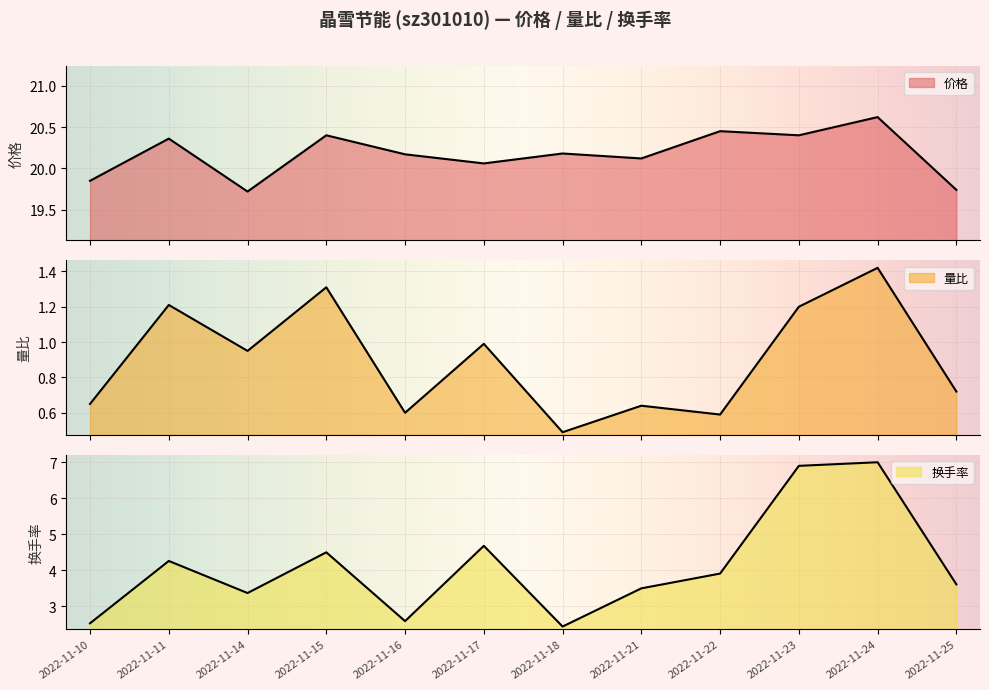

What is the sum of the 量比 values at 2022-11-24 and 2022-11-14?

2.4